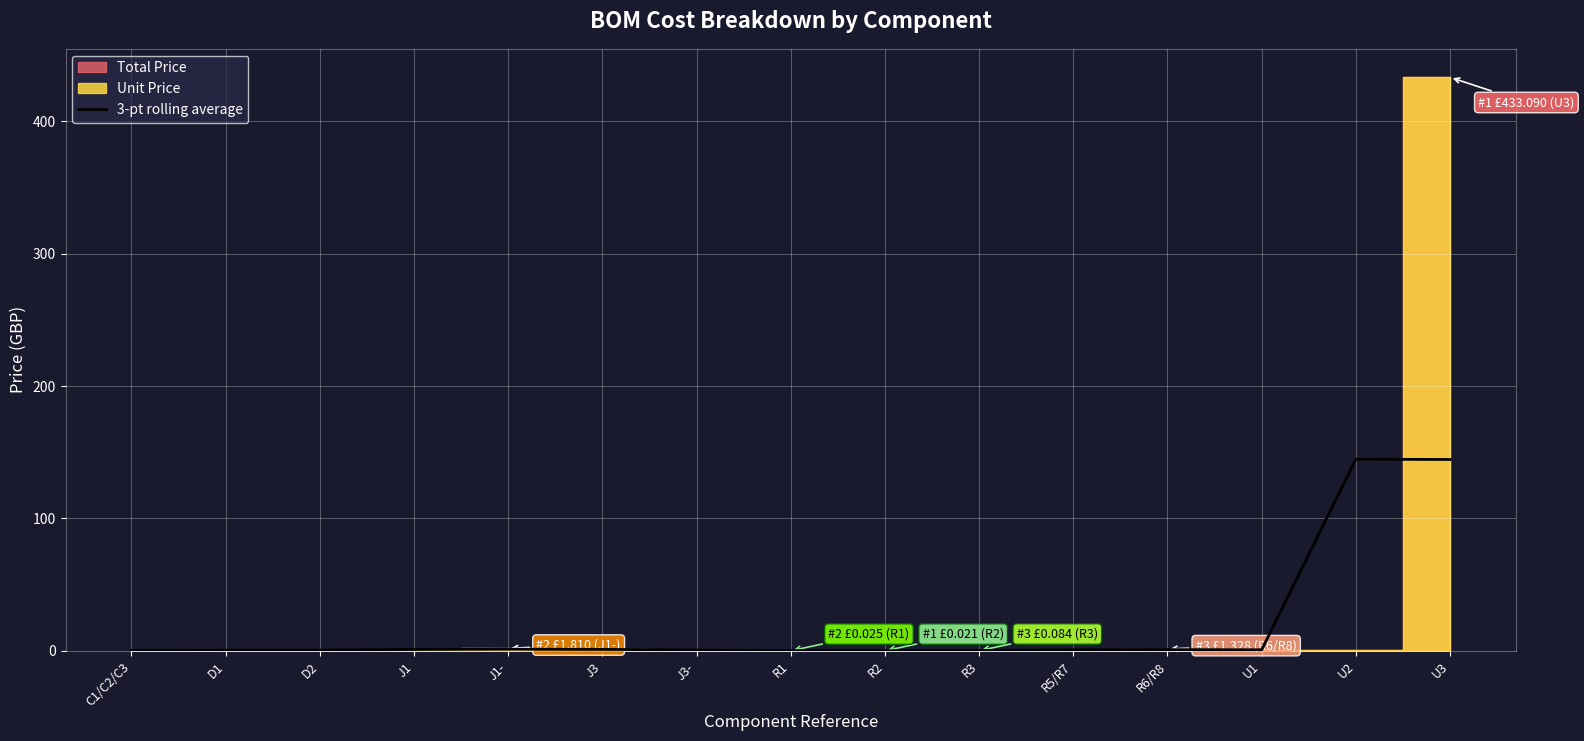

How many interior local valleys (lower than both neighbors) does the data have?

2